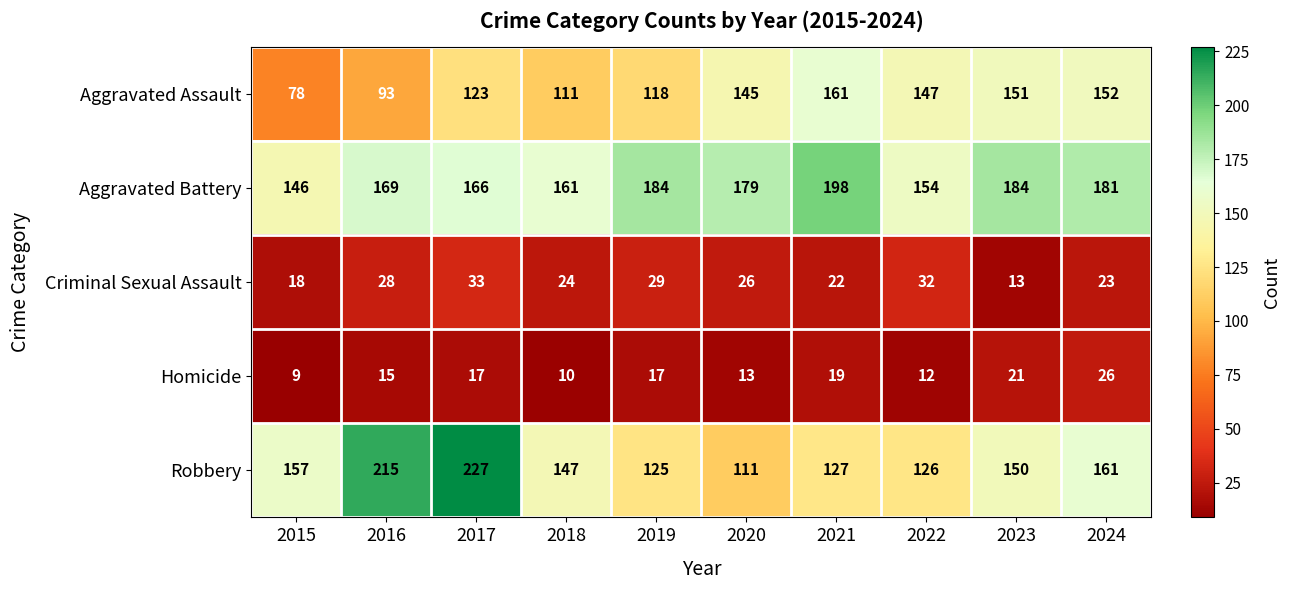

What is the difference between the Criminal Sexual Assault values at 2019 and 2015?

11